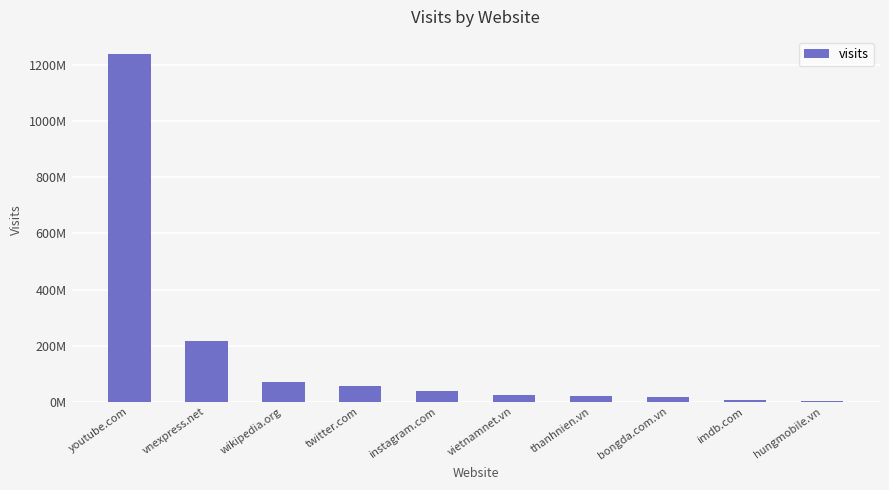

Approximately how many times larger is the value at vnexpress.net compared to youtube.com?

0.2